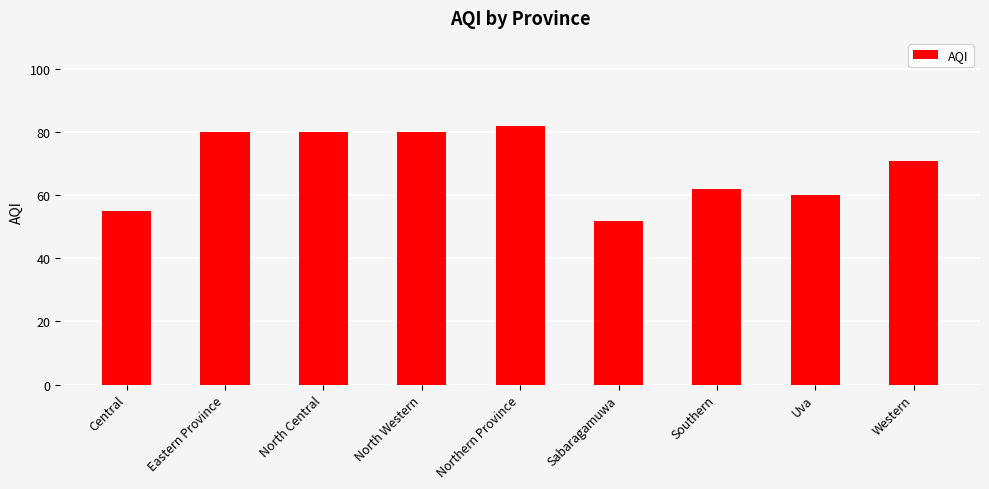

What value does the data have at North Central, to the nearest 10?

80